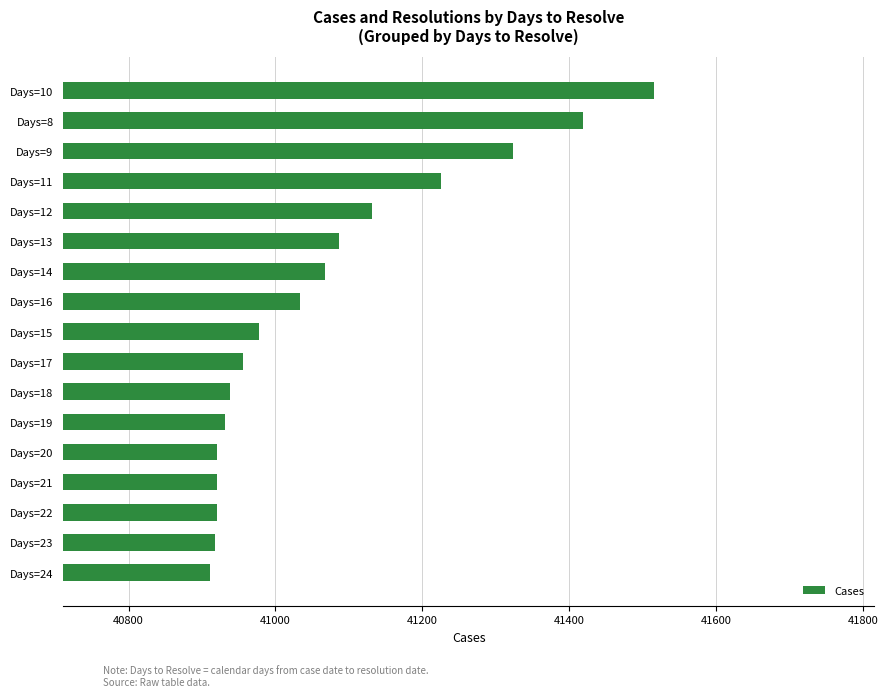

What is the change in value from Days=24 to Days=16?

+123